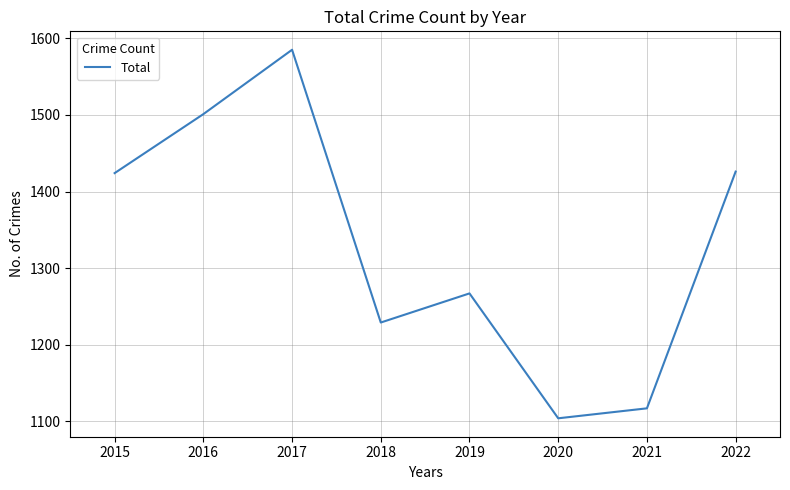

At which category does the data reach its first local valley?

2018